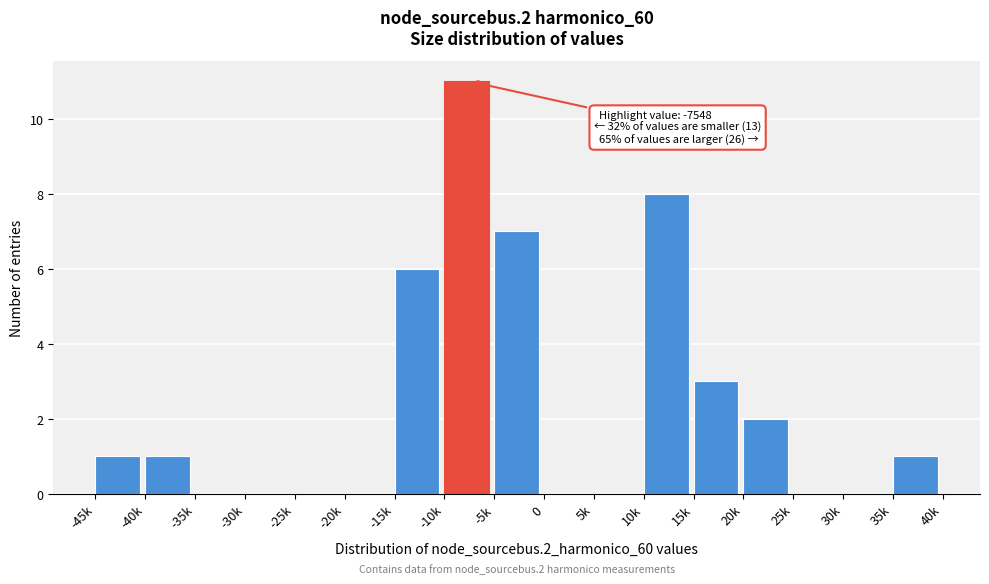

Reading left to right, what are all the values shown in this chart?

-45k=1	-40k=1	-35k=0	-30k=0	-25k=0	-20k=0	-15k=6	-10k=11	-5k=7	0=0	5k=0	10k=8	15k=3	20k=2	25k=0	30k=0	35k=1